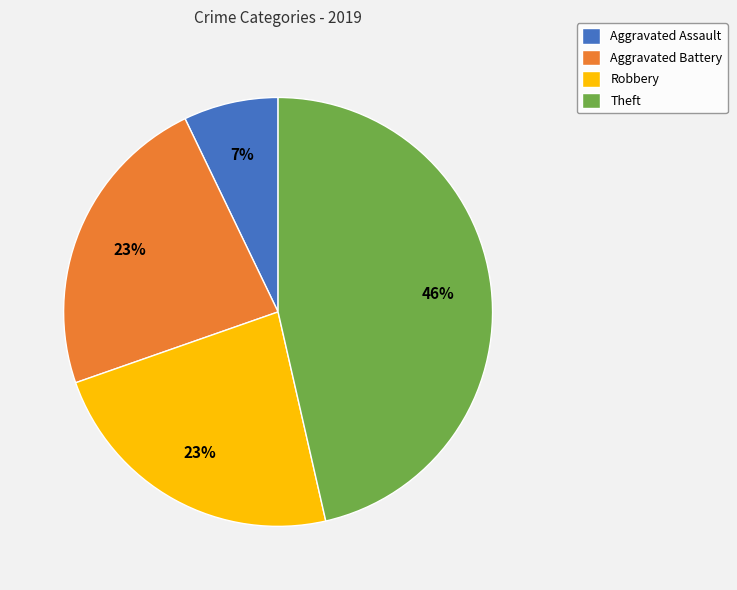

Between Aggravated Assault and Aggravated Battery, which is larger?

Aggravated Battery